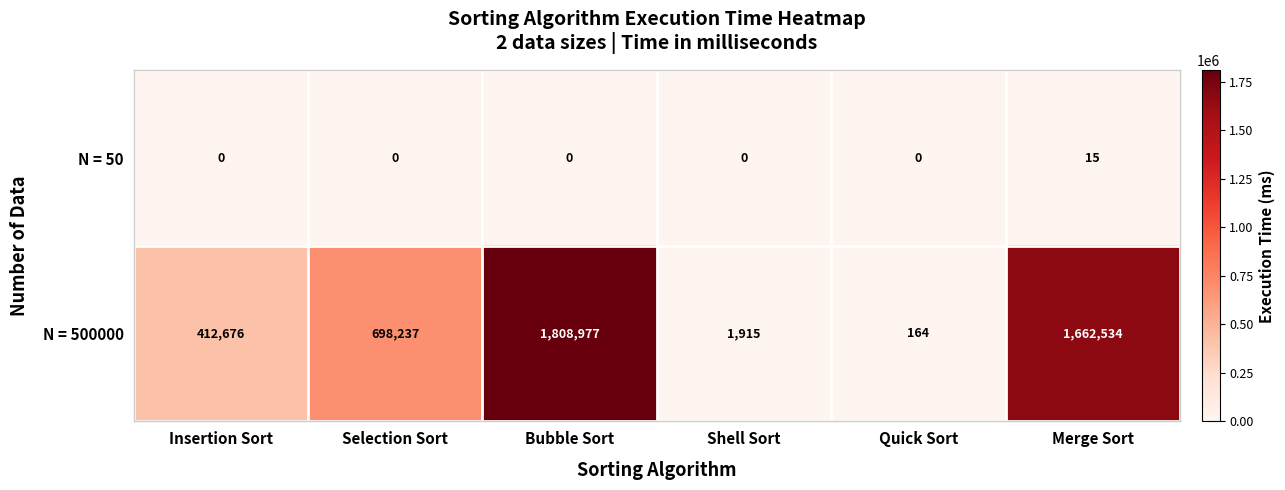

Rank the series at Quick Sort from highest to lowest value.

N = 500000, N = 50